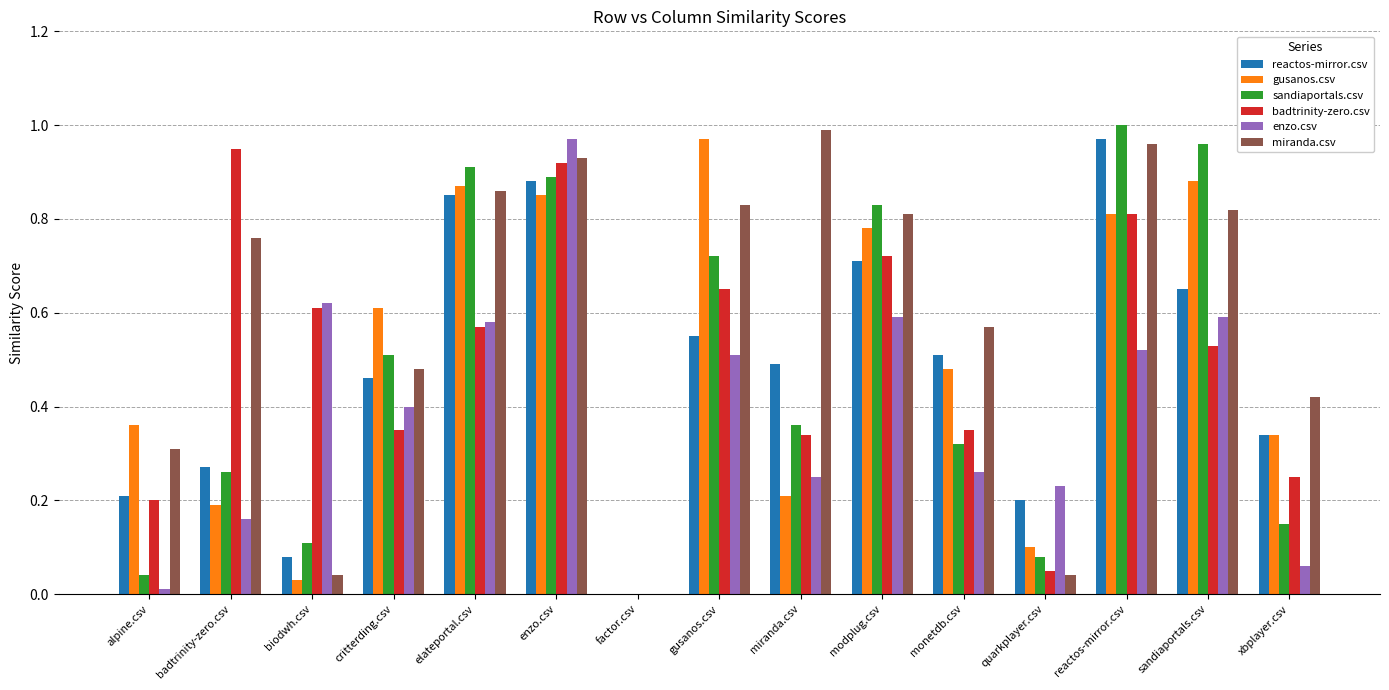

Which category has the highest value in the miranda.csv series?

miranda.csv